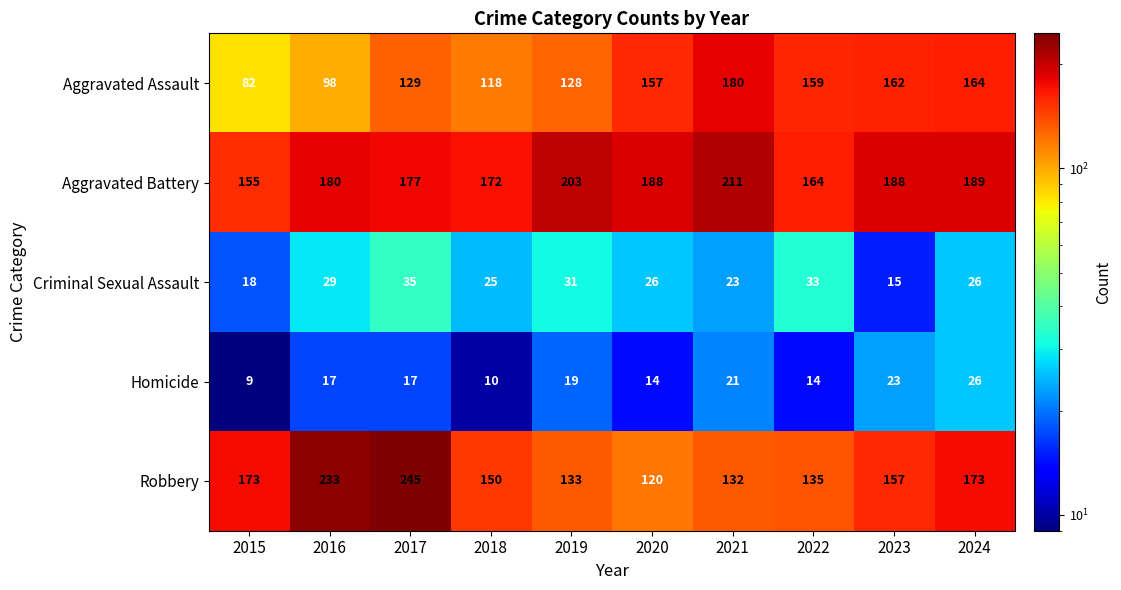

What is the total value across all series at 2021?

567